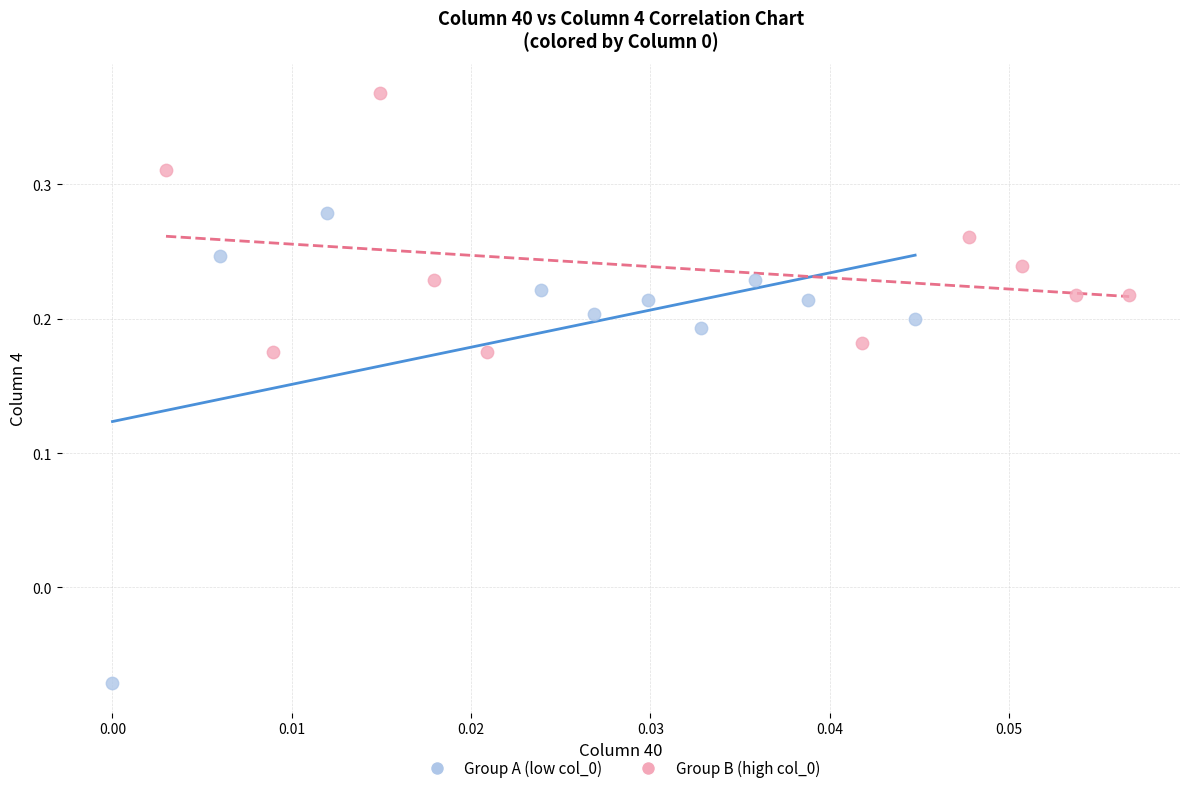

Which series contains the highest Y value?

Group B (high col_0)